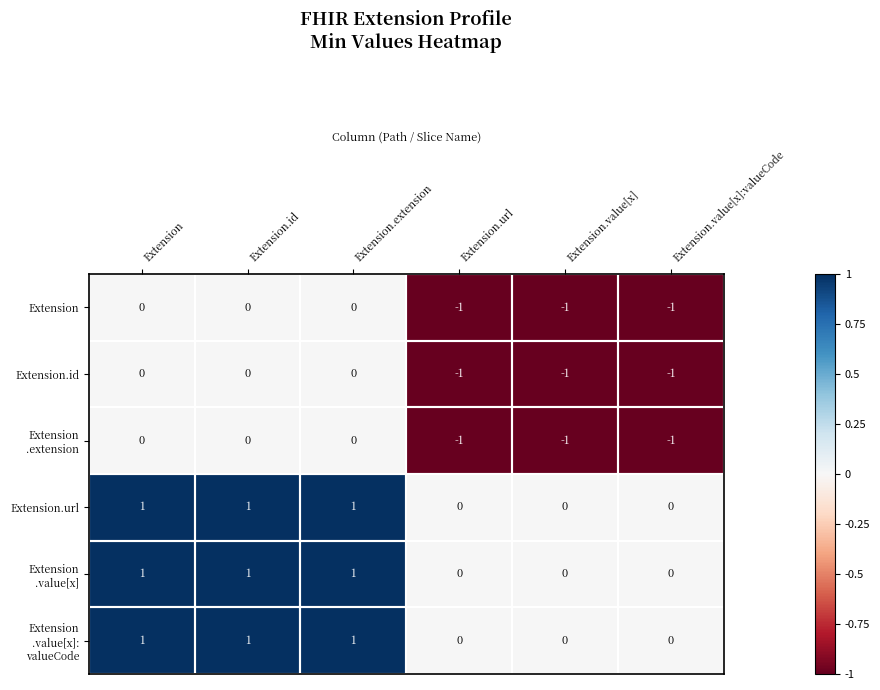

What is the total value across all series at Extension.value[x]:valueCode?

-3